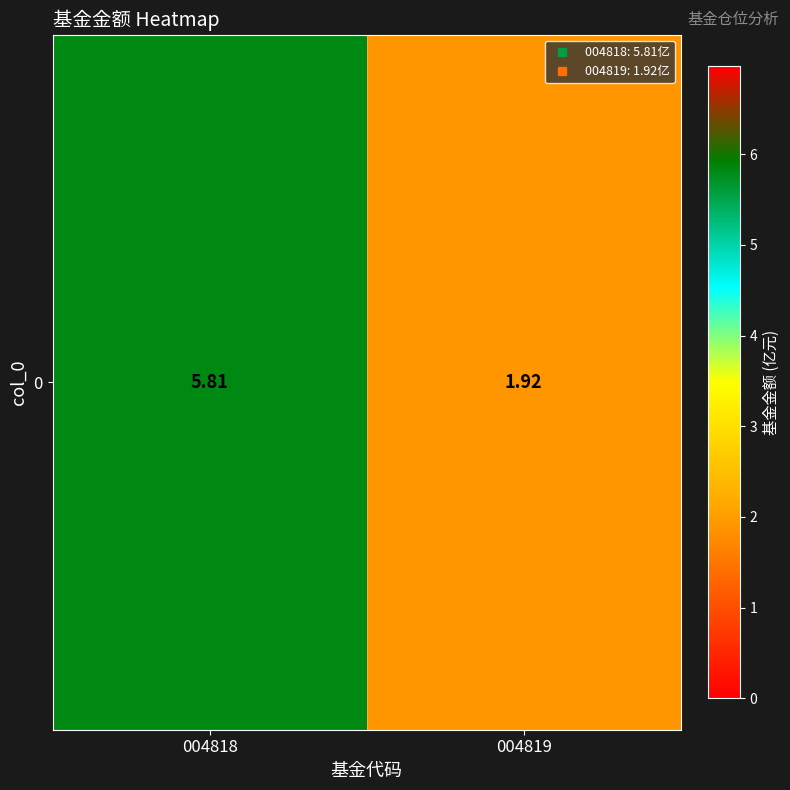

What is the average value?

3.9